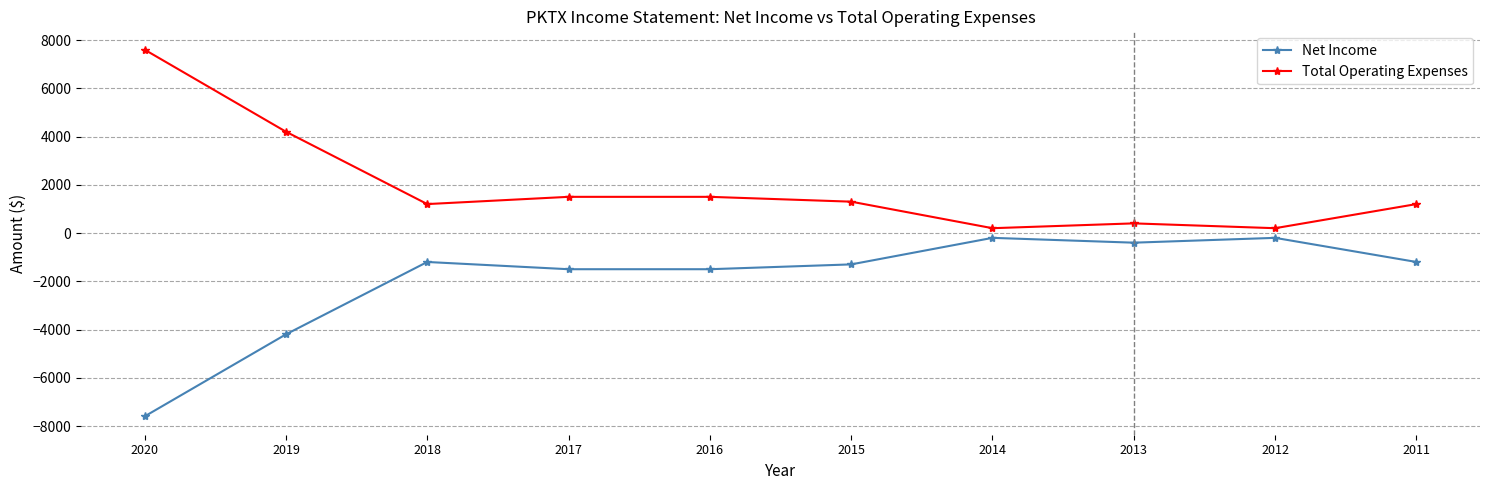

Reading left to right, list all the values displayed in this chart.

Net Income: 2020=-7600	2019=-4200	2018=-1200	2017=-1500	2016=-1500	2015=-1300	2014=-200	2013=-400	2012=-200	2011=-1200
Total Operating Expenses: 2020=7600	2019=4200	2018=1200	2017=1500	2016=1500	2015=1300	2014=200	2013=400	2012=200	2011=1200